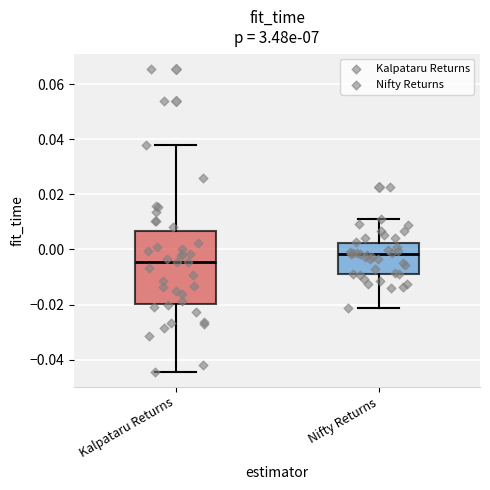

Reading left to right, transcribe this box plot: for each box, give where its median line is, the range the box spans, and where its two whiskers end, as read against the y-axis. The values are not printed on the chart, so give them approximately, as read against the axis.

Kalpataru Returns: median -0.004, box -0.020 to 0.006, whiskers -0.044 to 0.038
Nifty Returns: median -0.002, box -0.008 to 0.002, whiskers -0.022 to 0.012